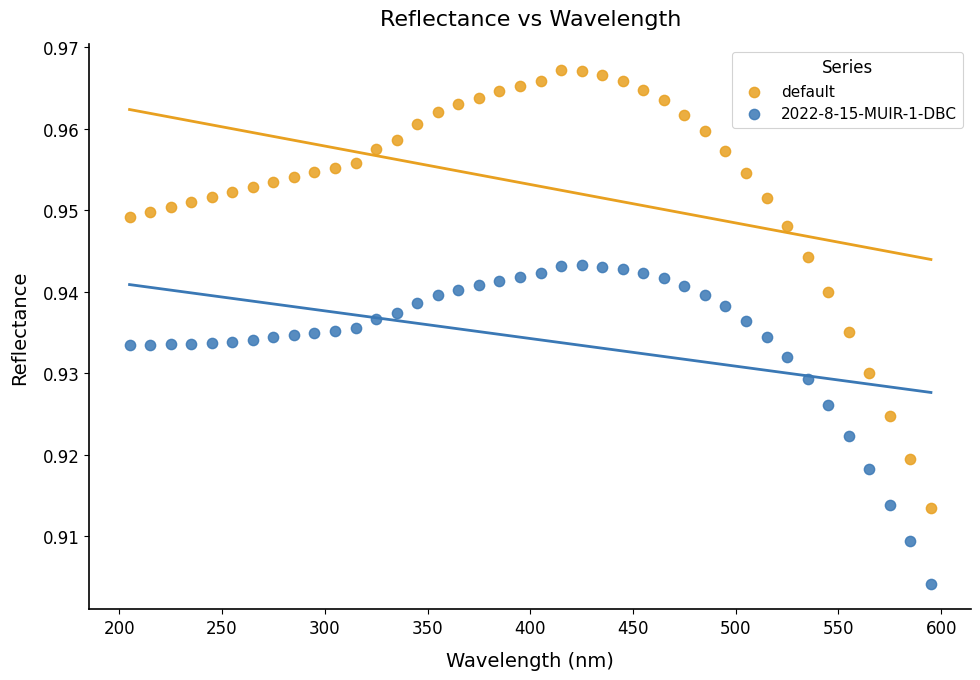

Across all data points, what is the range of X values (max minus min)?

390.0